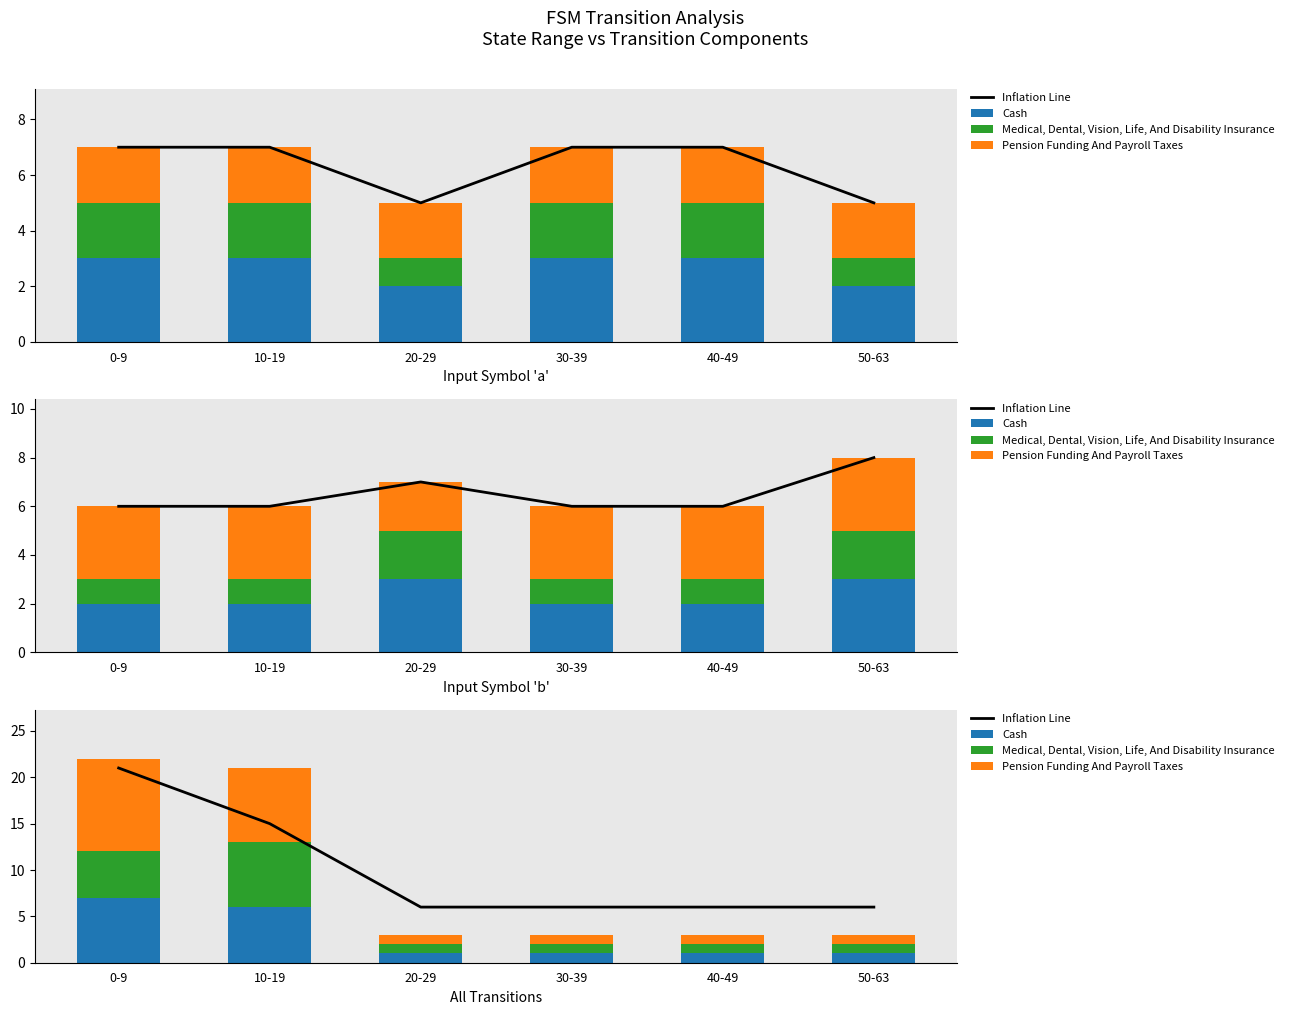

What is the label of the 2nd bar from the right?

40-49